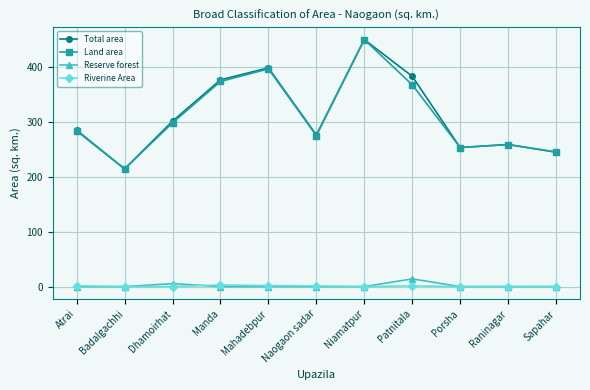

Is it true that Land area equals 258.3 at Raninagar?

True